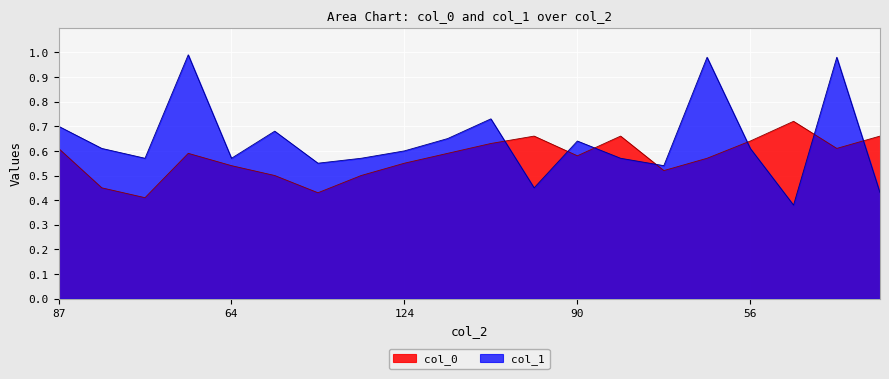

At which category is the sum across all series the highest?

138